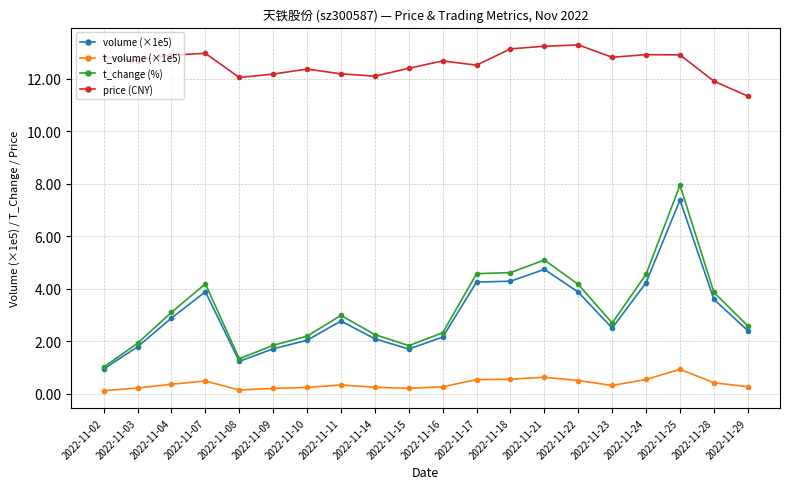

At how many categories does at least one series exceed 6?

20